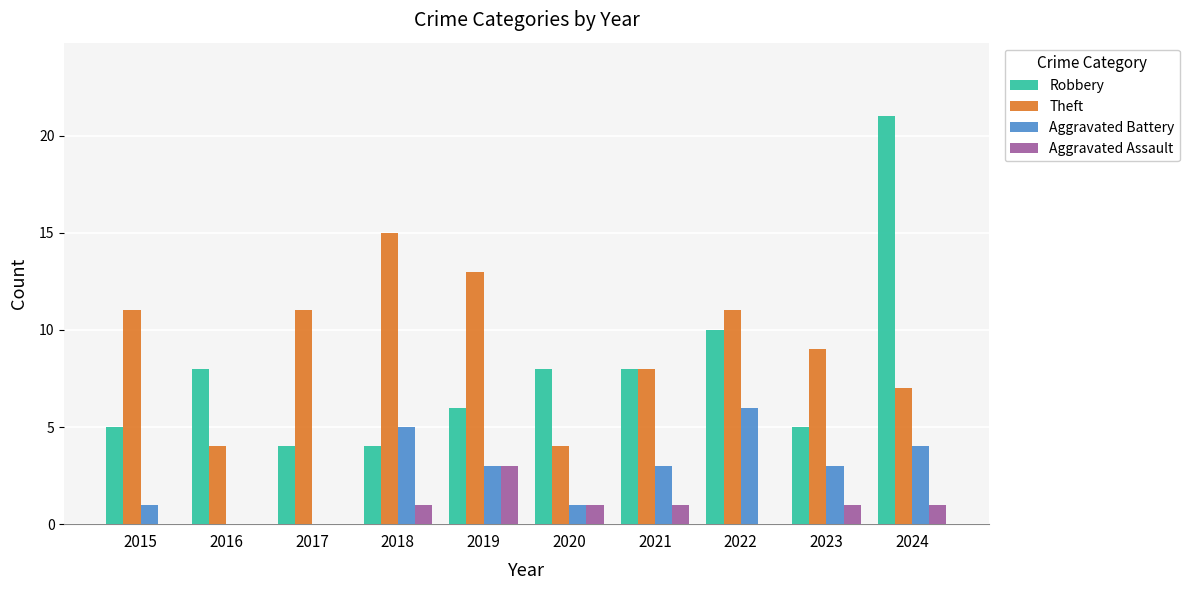

What are all the series names shown in the legend?

Robbery, Theft, Aggravated Battery, Aggravated Assault